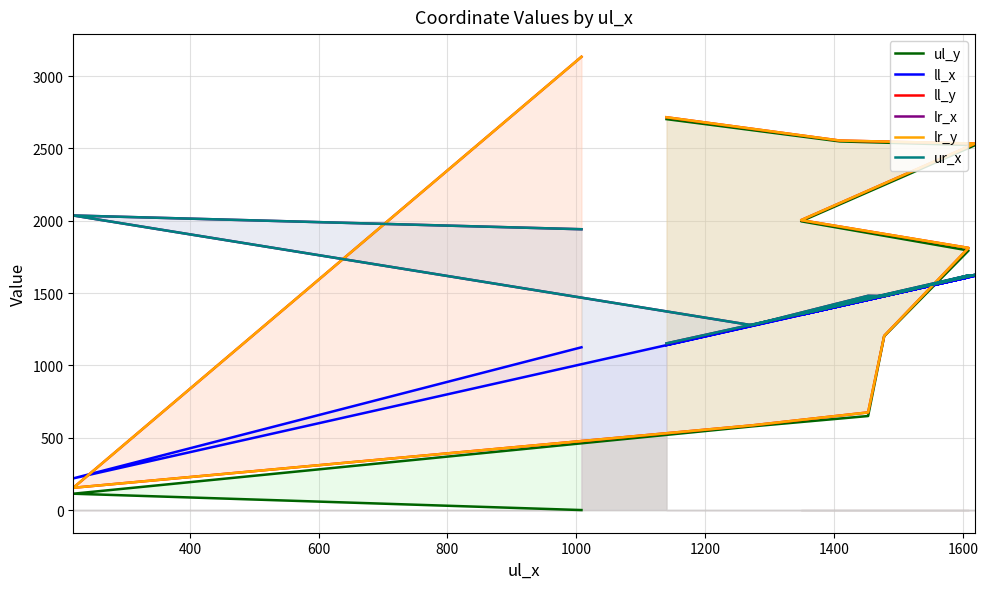

True or false: ll_y and ul_y cross at least once.

False